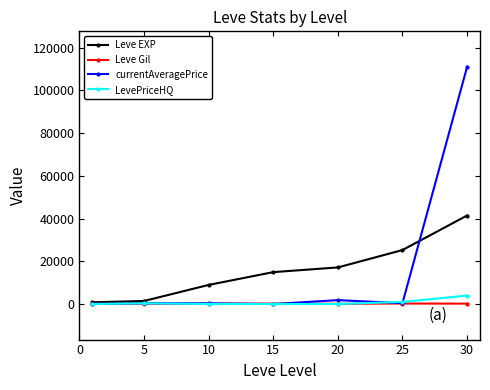

What is the lowest value of the Leve Gil series?

101.0